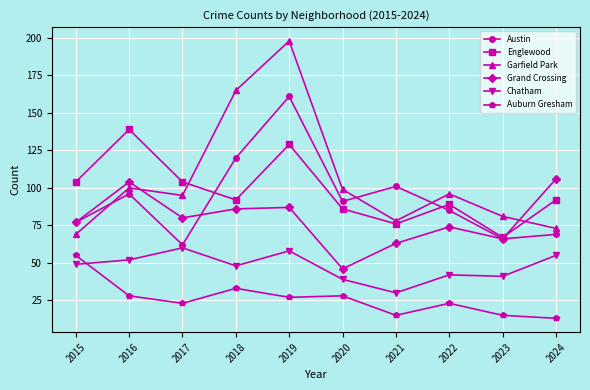

What is the greatest value displayed?

198